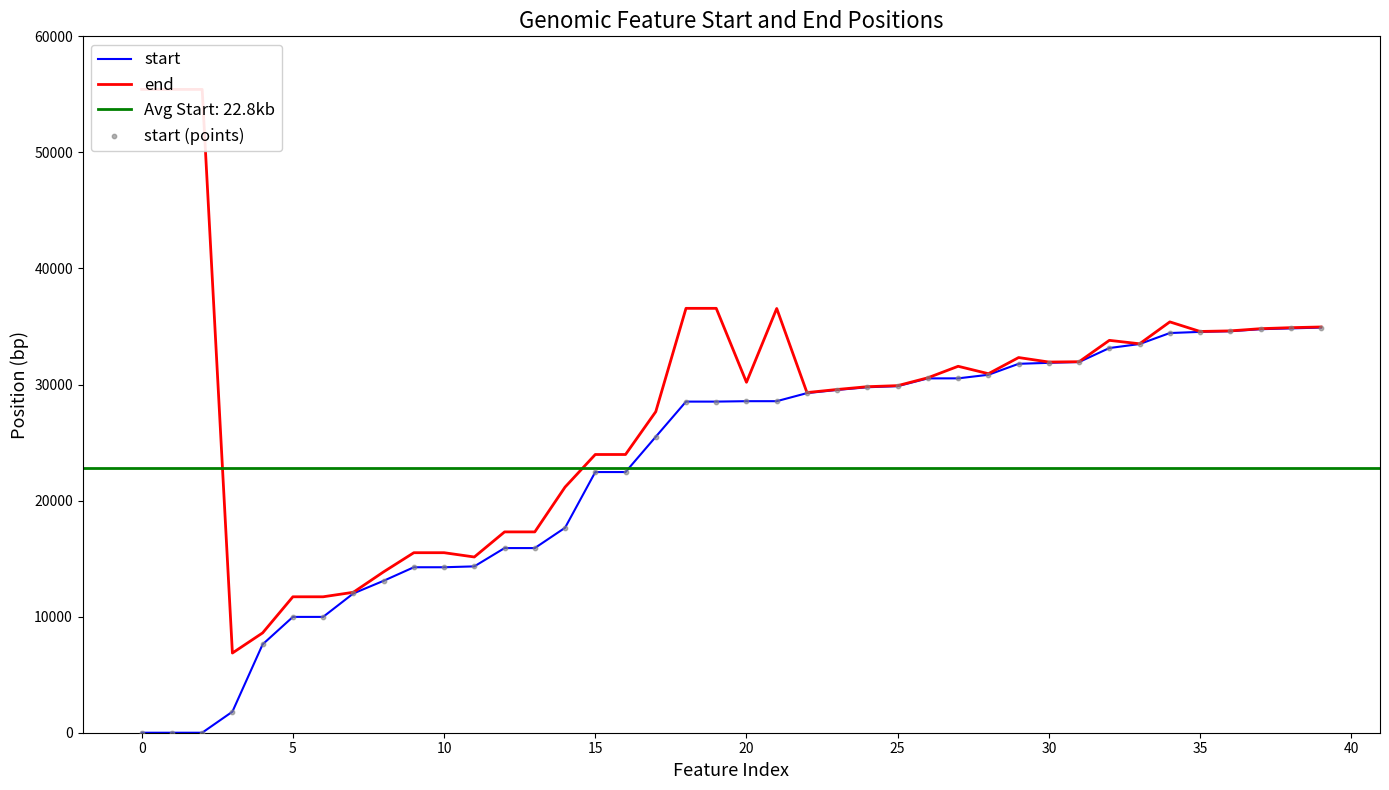

At how many categories does at least one series exceed 26958?

26